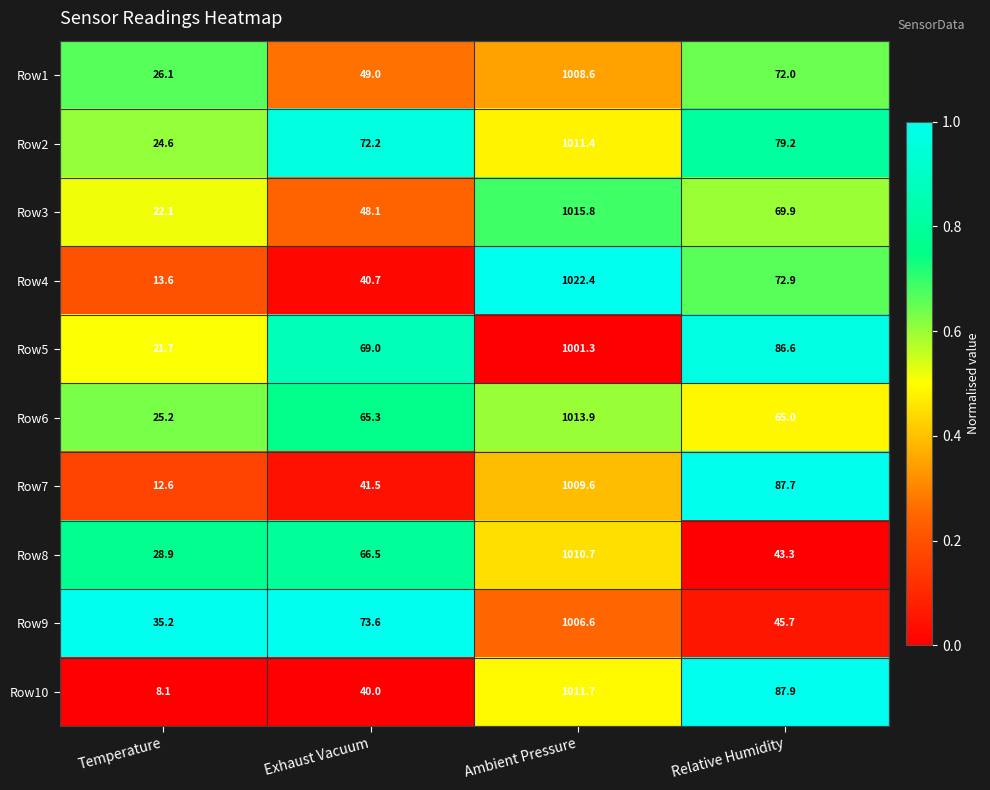

What is the sum of all Row8 values?

1149.4